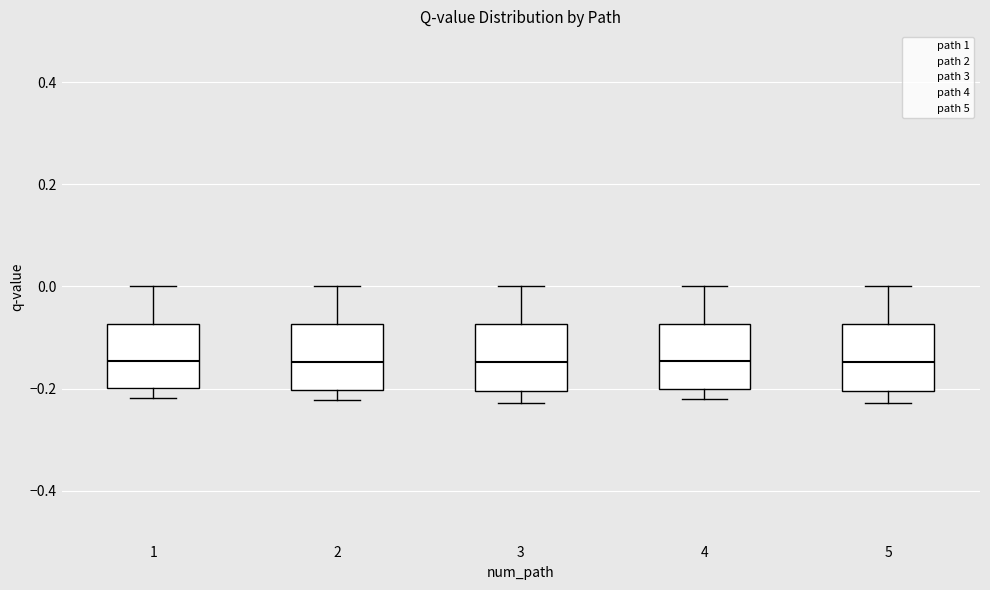

Reading left to right, read every box against the y-axis: the position of its median line, the range the box covers, and the ends of its whiskers. The values are not printed on the chart, so give them approximately, as read against the axis.

1: median -0.14, box -0.20 to -0.08, whiskers -0.22 to 0.00
2: median -0.14, box -0.20 to -0.08, whiskers -0.22 to 0.00
3: median -0.14, box -0.20 to -0.08, whiskers -0.22 to 0.00
4: median -0.14, box -0.20 to -0.08, whiskers -0.22 to 0.00
5: median -0.14, box -0.20 to -0.08, whiskers -0.22 to 0.00